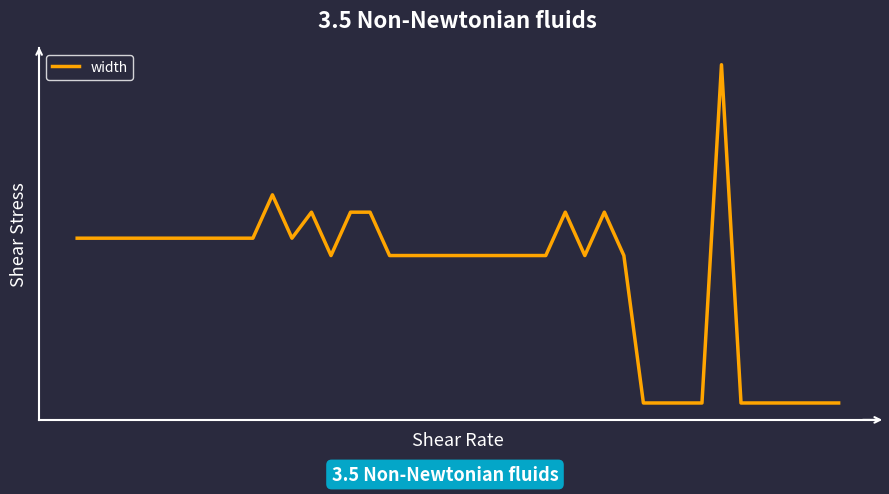

What is the greatest value displayed?

78